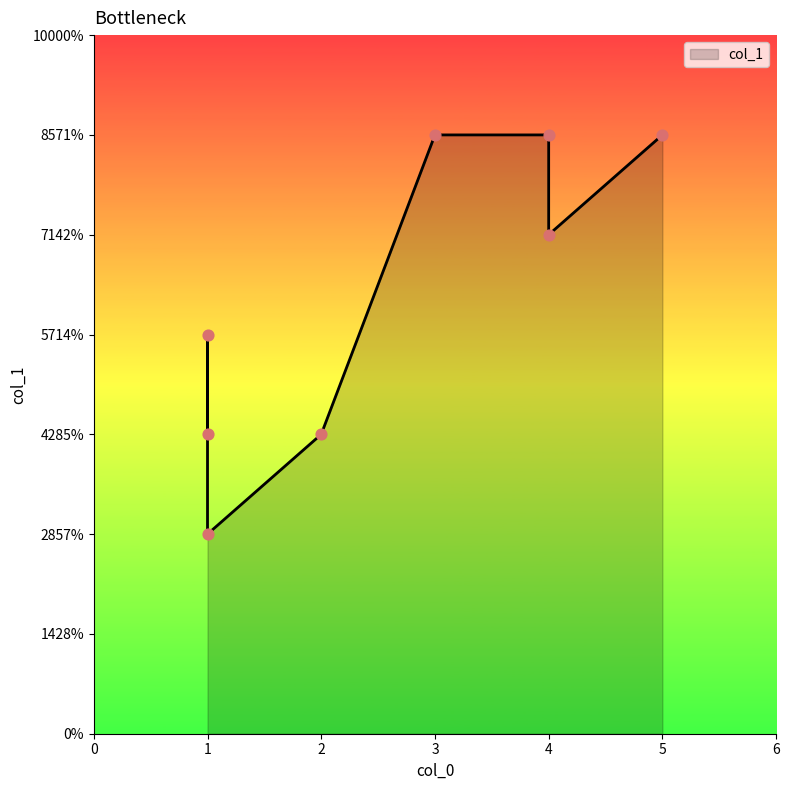

Approximately how many times larger is the value at 1 compared to 4?

0.5